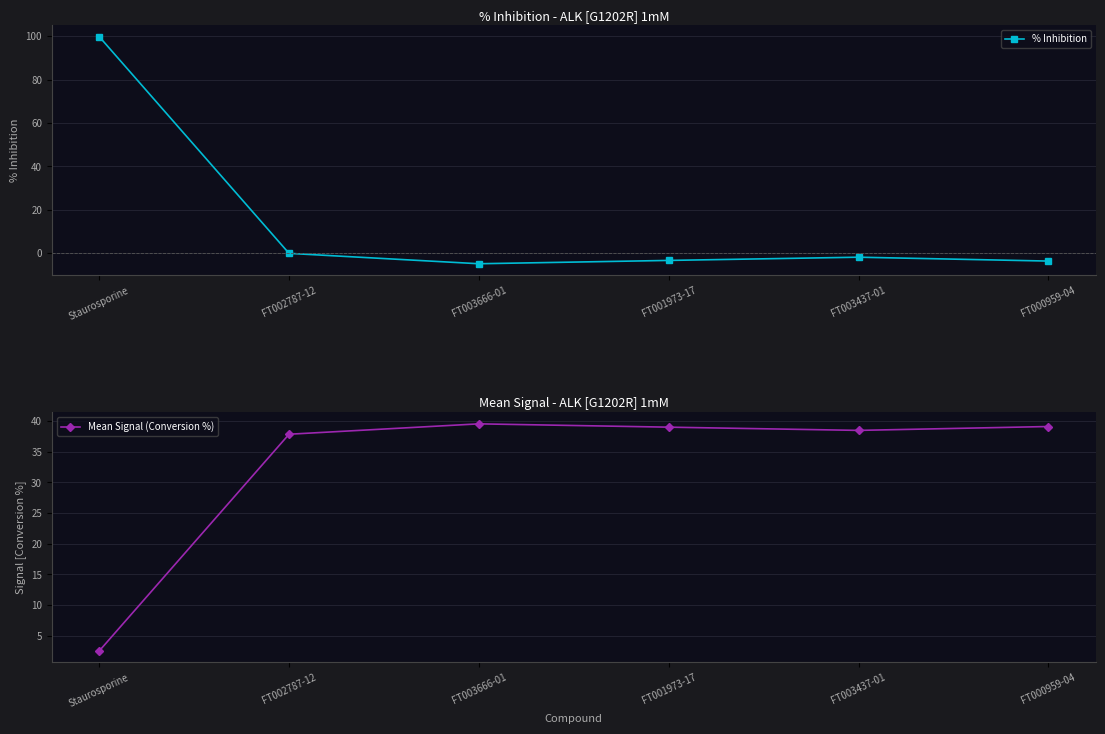

At which label is Mean Signal (Conversion %) closest to 21?

FT002787-12